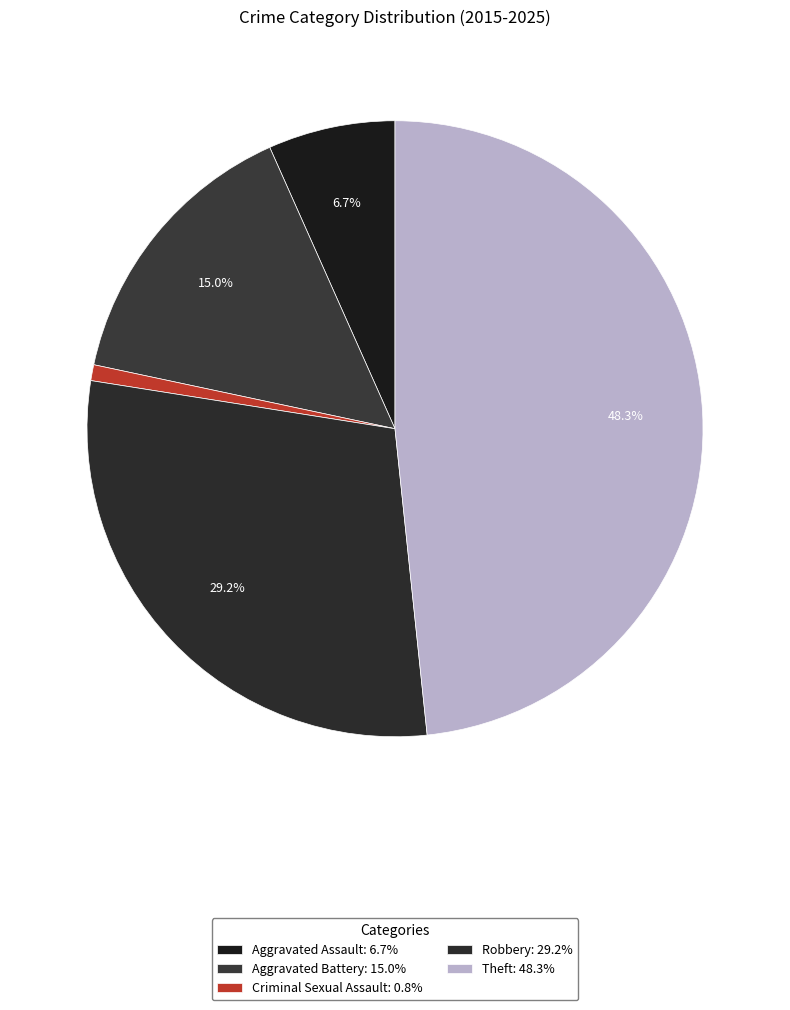

Does Aggravated Battery represent more than half of the total?

No